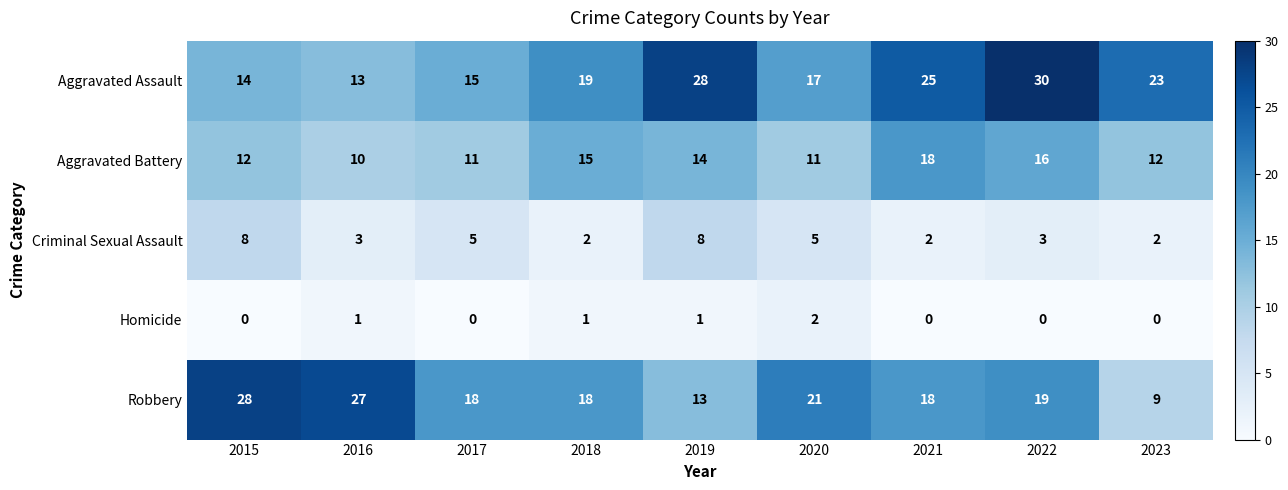

Rank the series by their maximum value, from lowest to highest.

Homicide, Criminal Sexual Assault, Aggravated Battery, Robbery, Aggravated Assault